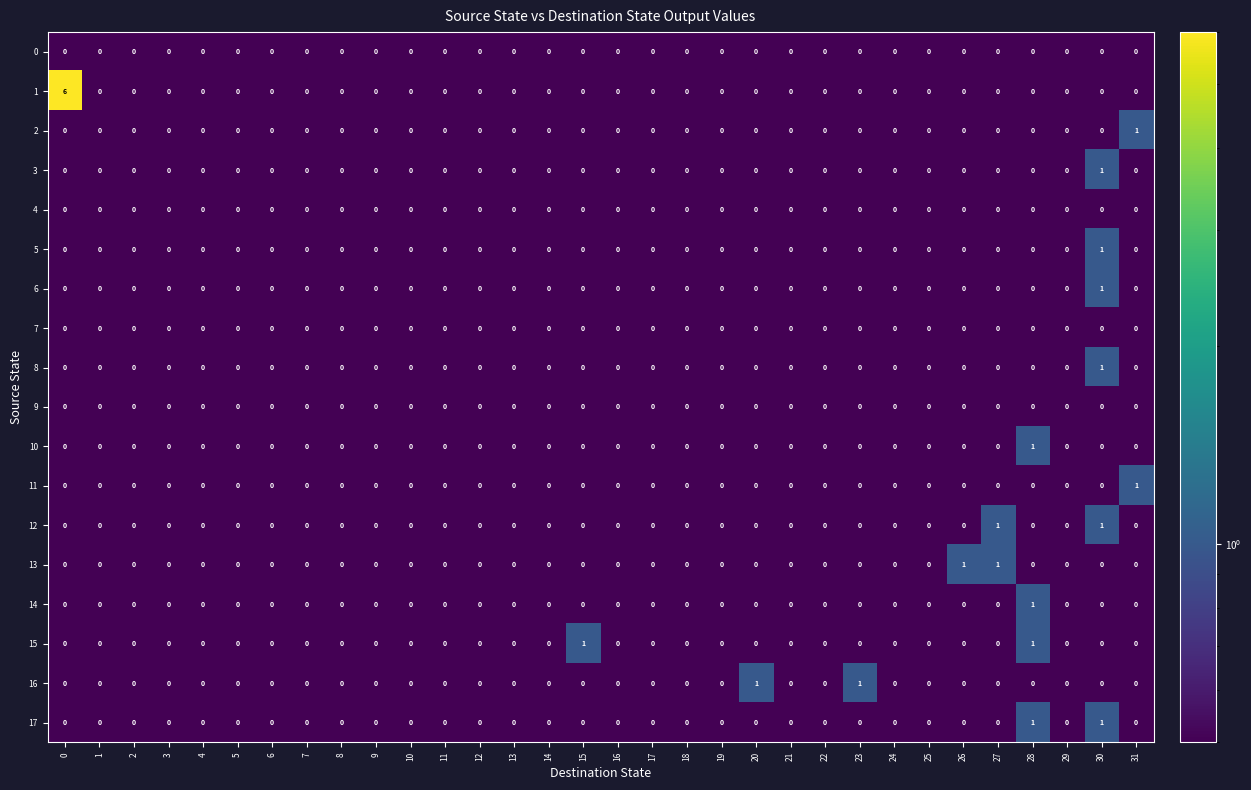

The 10 series shows 0 at 31. True or false?

True